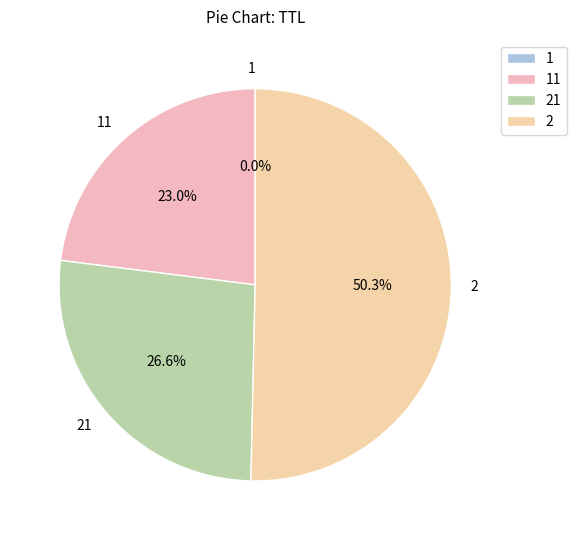

Is 2 the majority of the pie?

Yes